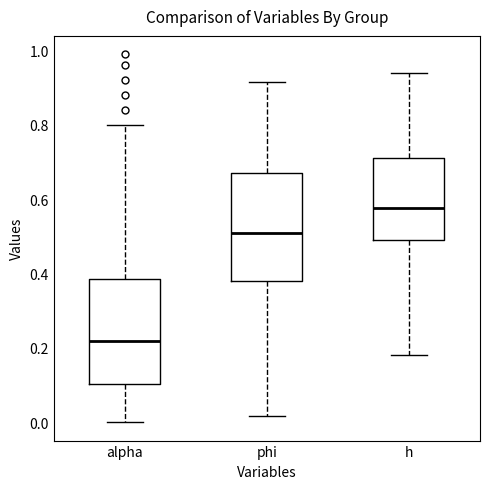

Where does the upper whisker of the box for h end on the y-axis? The values are not printed on the chart, so give them approximately, as read against the axis.

0.94